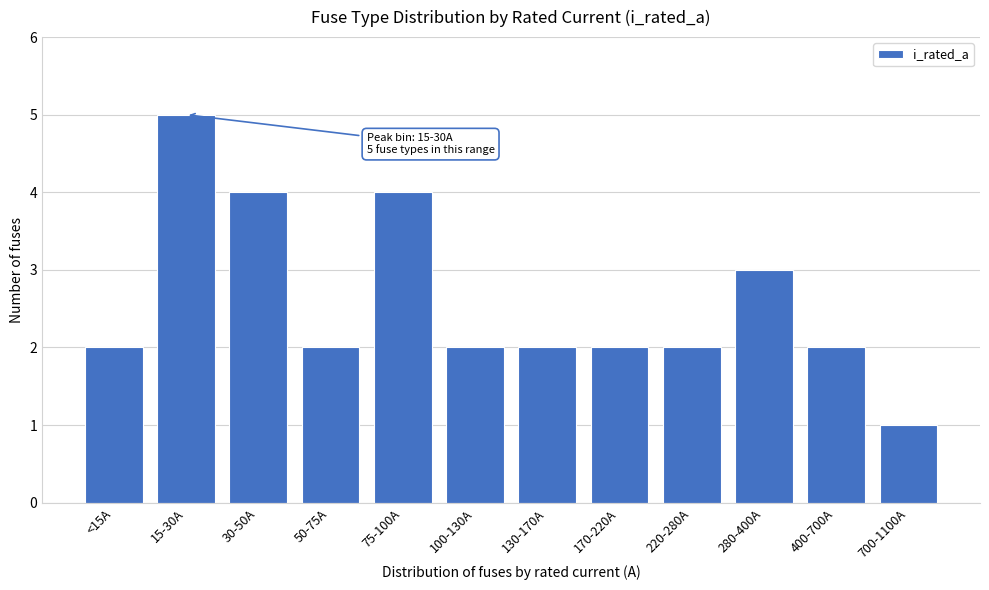

Reading left to right, what are all the values shown in this chart?

2	5	4	2	4	2	2	2	2	3	2	1